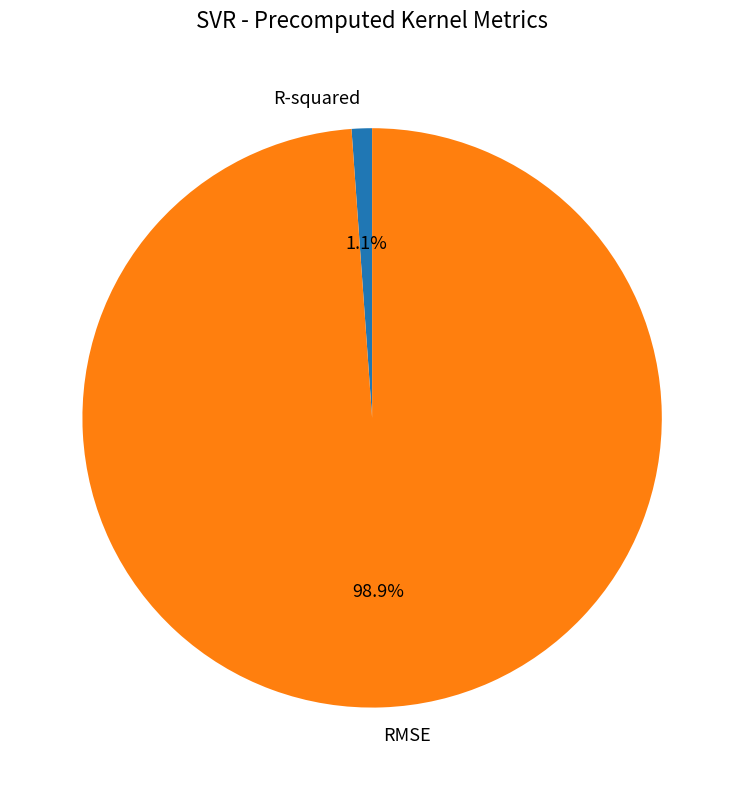

To the nearest percent, what is the combined percentage of R-squared and RMSE?

100%